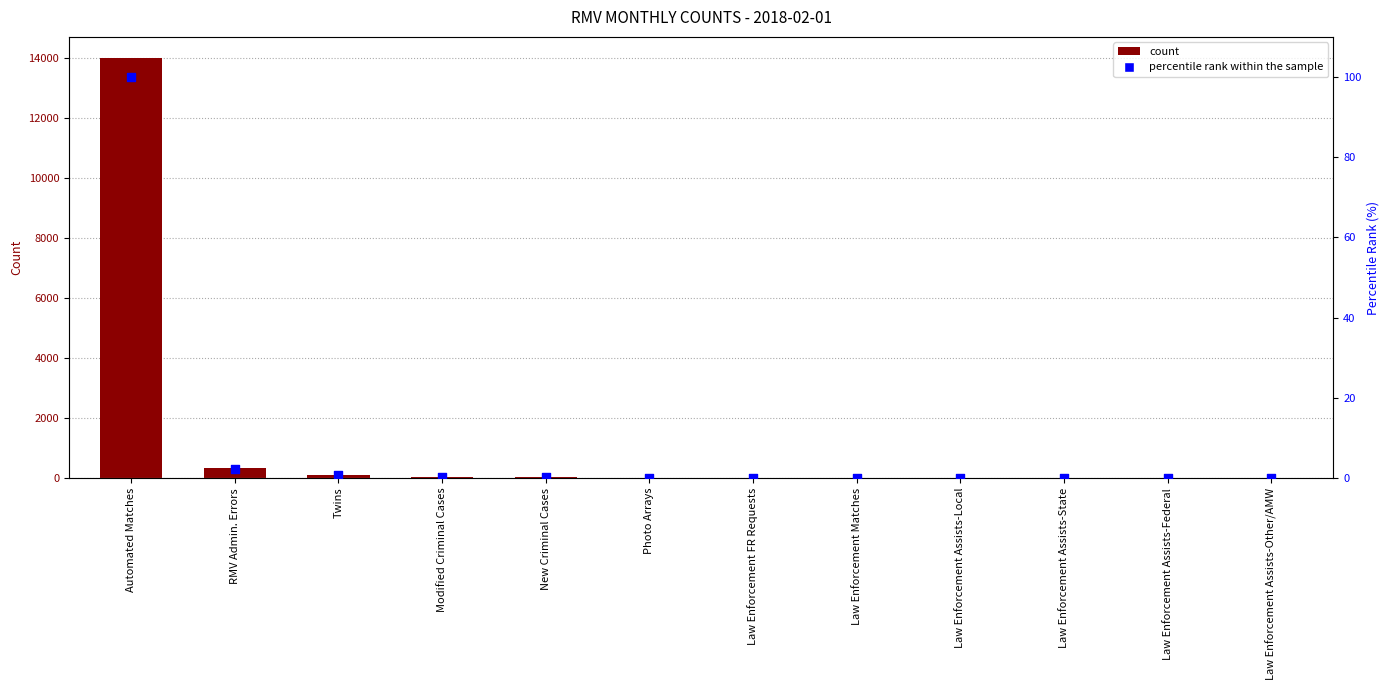

What is the total value across all series at Law Enforcement FR Requests?

15.1